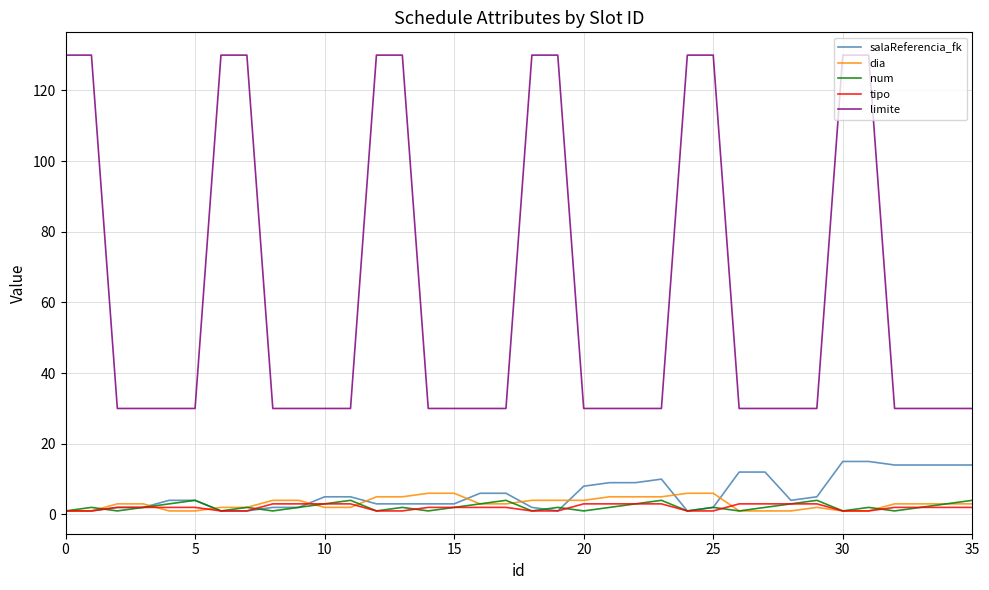

True or false: num and limite cross at least once.

False